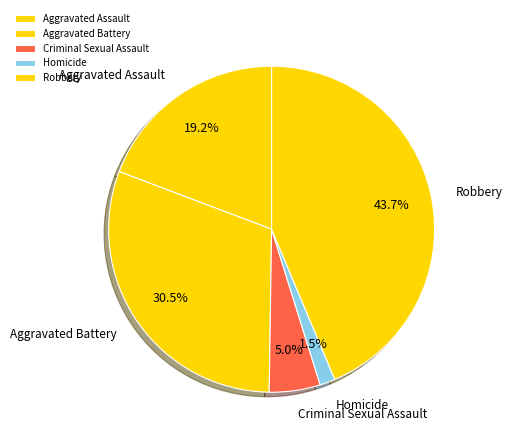

Is there any slice that represents more than half of the pie?

No